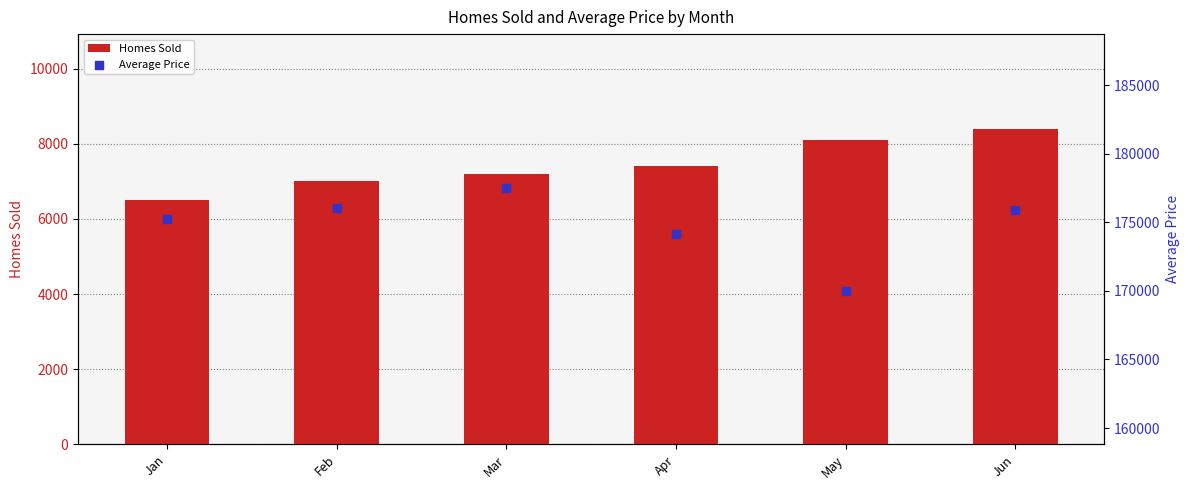

What is the total value across all series at May?

178125